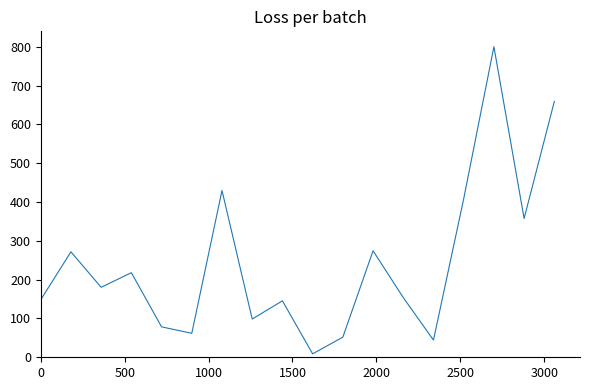

What is the minimum value shown in the chart?

8.8